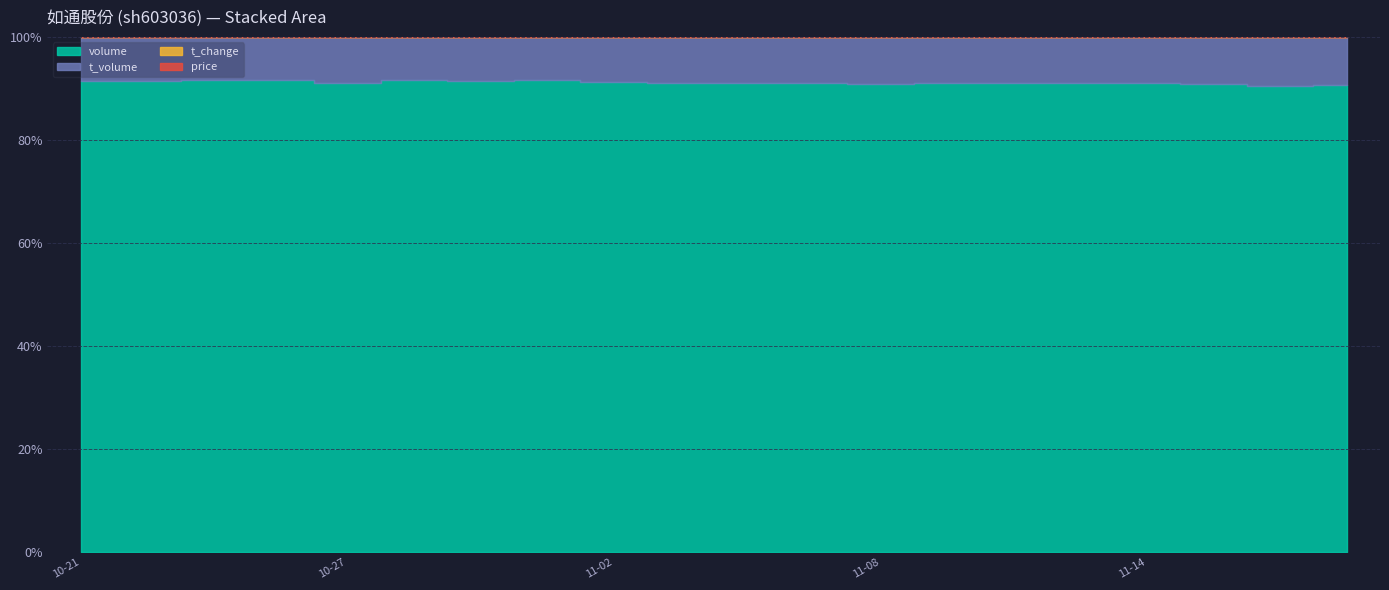

Which series has the largest range (max minus min)?

volume